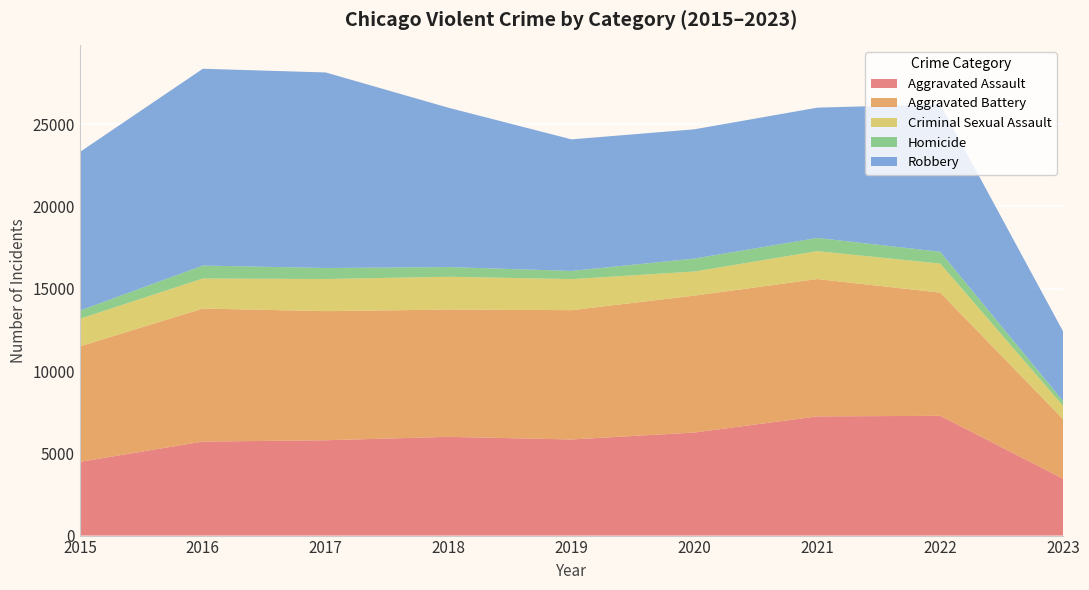

Reading right to left, transcribe all the data shown in this chart.

Aggravated Assault: 2023=3456	2022=7277	2021=7243	2020=6263	2019=5841	2018=6001	2017=5793	2016=5712	2015=4480
Aggravated Battery: 2023=3619	2022=7487	2021=8346	2020=8319	2019=7857	2018=7734	2017=7845	2016=8085	2015=7018
Criminal Sexual Assault: 2023=808	2022=1764	2021=1694	2020=1464	2019=1886	2018=1992	2017=1952	2016=1824	2015=1679
Homicide: 2023=285	2022=717	2021=804	2020=787	2019=498	2018=589	2017=672	2016=786	2015=496
Robbery: 2023=4235	2022=8965	2021=7917	2020=7855	2019=7994	2018=9680	2017=11880	2016=11960	2015=9638